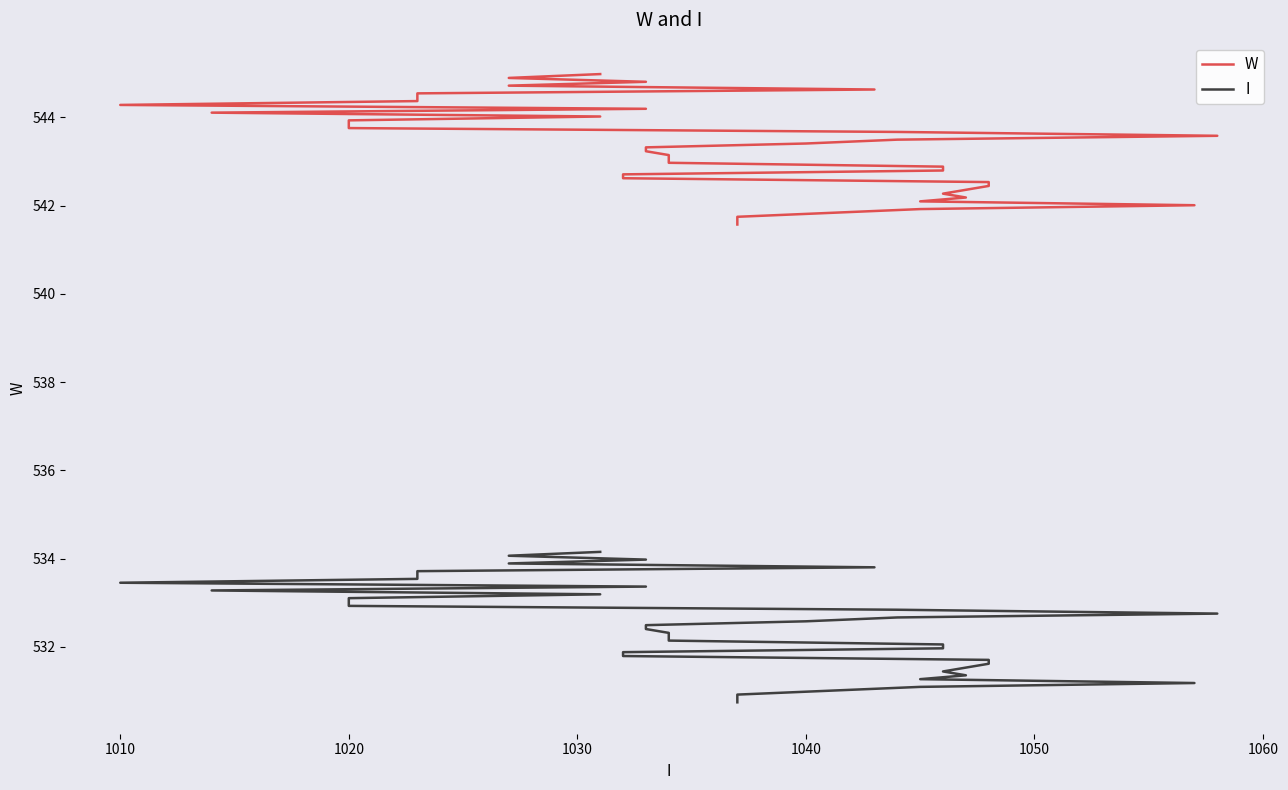

Is it true that W equals 946.5 at 9?

False